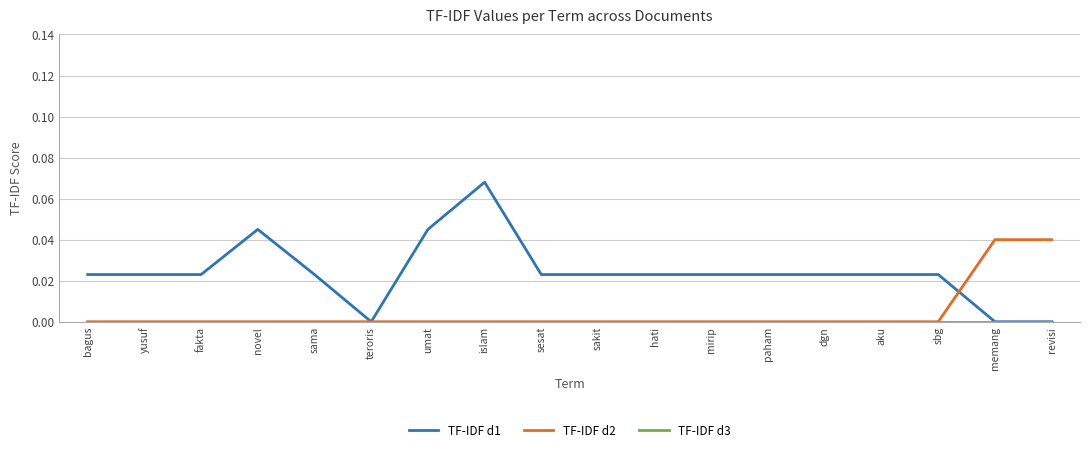

Does the chart have visible grid lines?

Yes